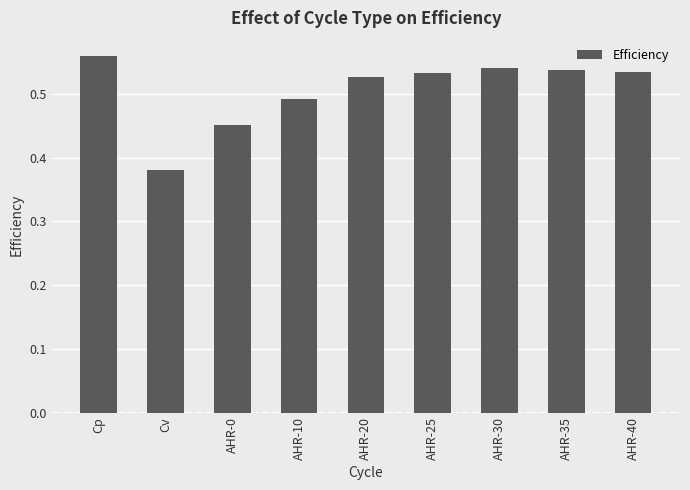

What is the label of the 6th bar from the left?

AHR-25